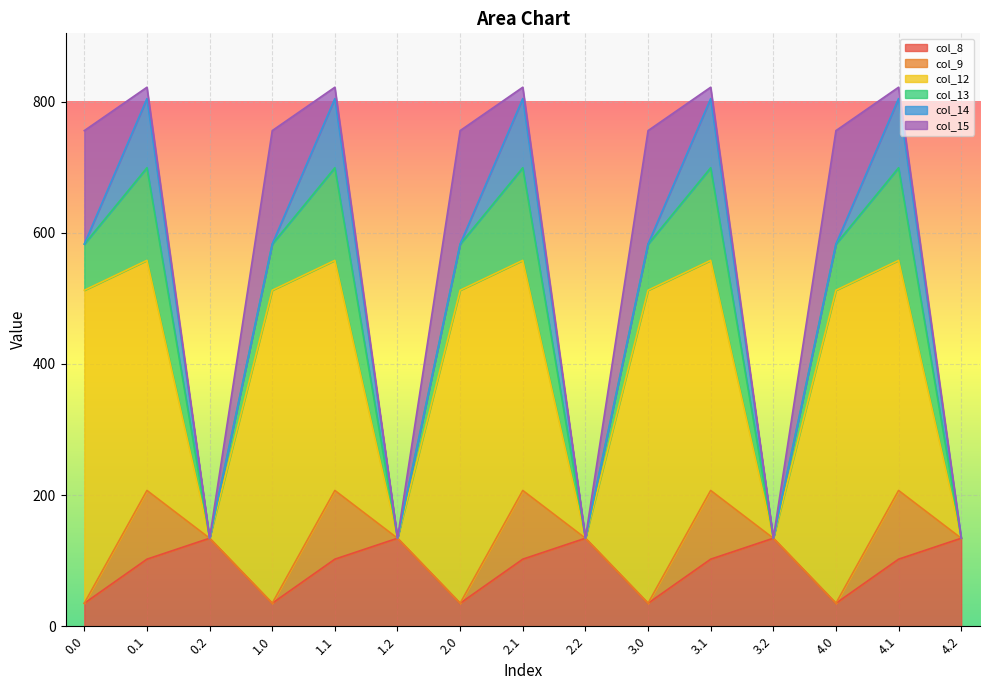

Rank the series by their maximum value, from lowest to highest.

col_9, col_14, col_8, col_13, col_15, col_12